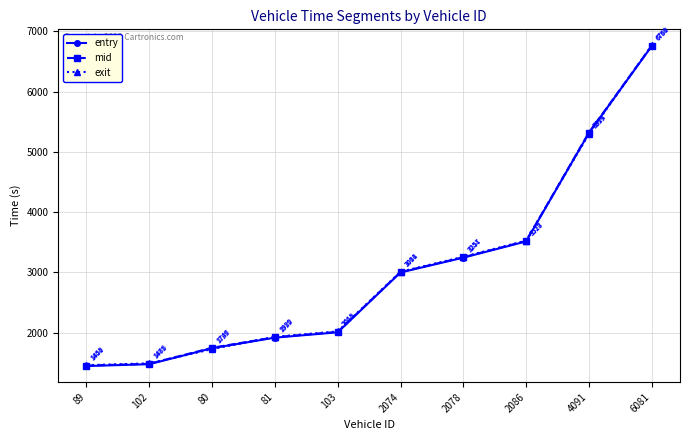

Between 80 and 2086, which series saw the biggest shift?

exit